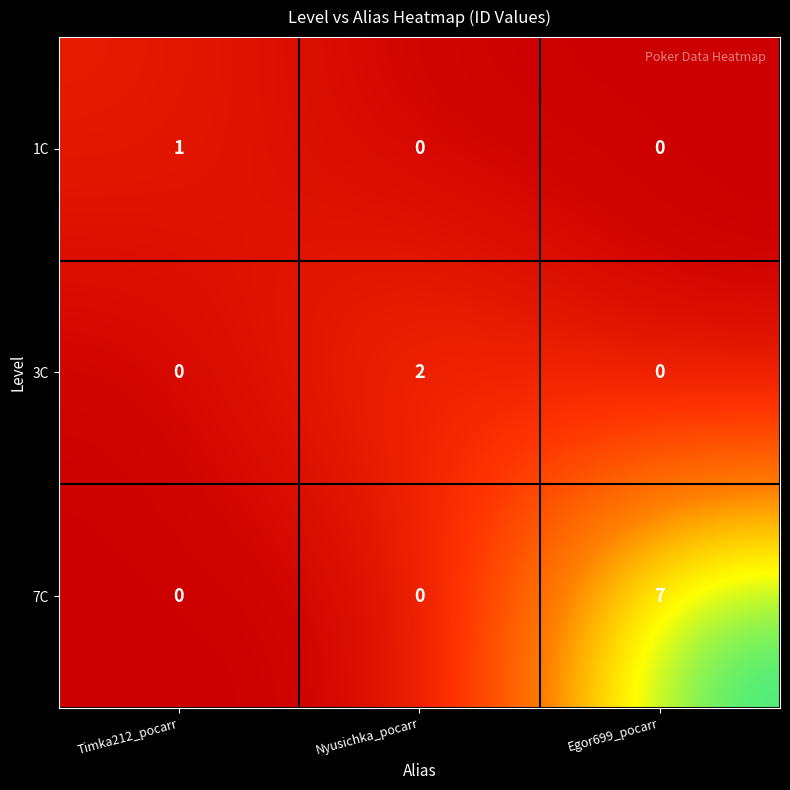

What is the total value across all series at Timka212_pocarr?

1